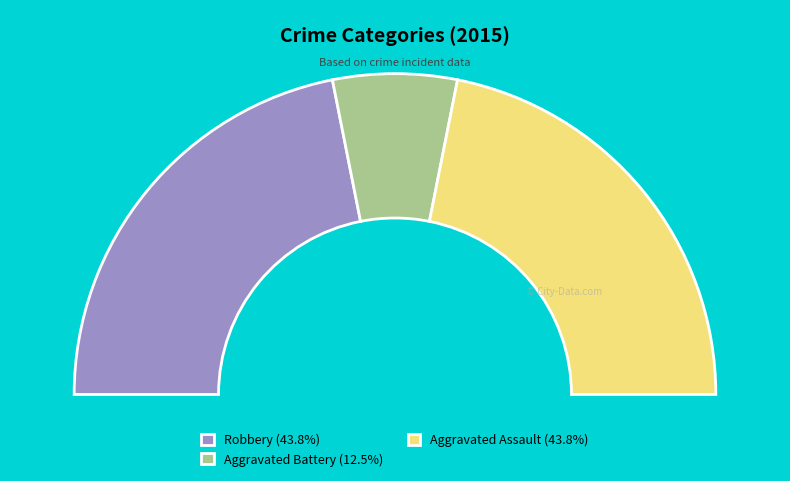

What is the total percentage of Aggravated Battery and Aggravated Assault?

56.2%